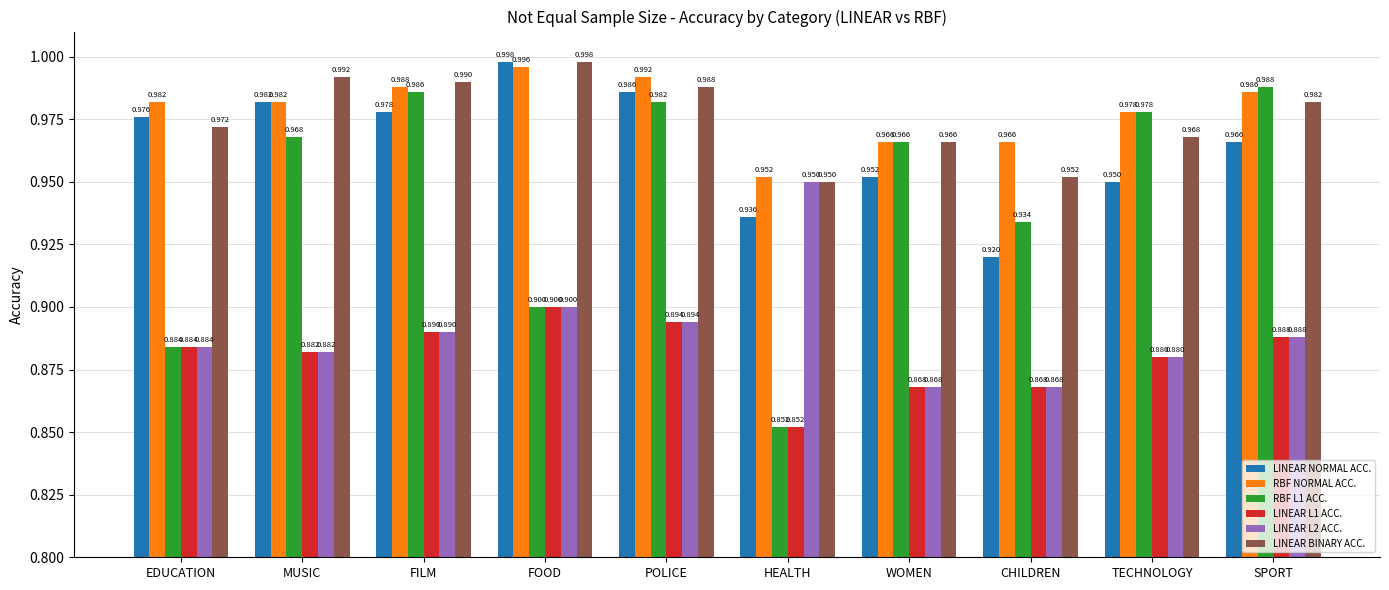

Are the bars horizontal?

No